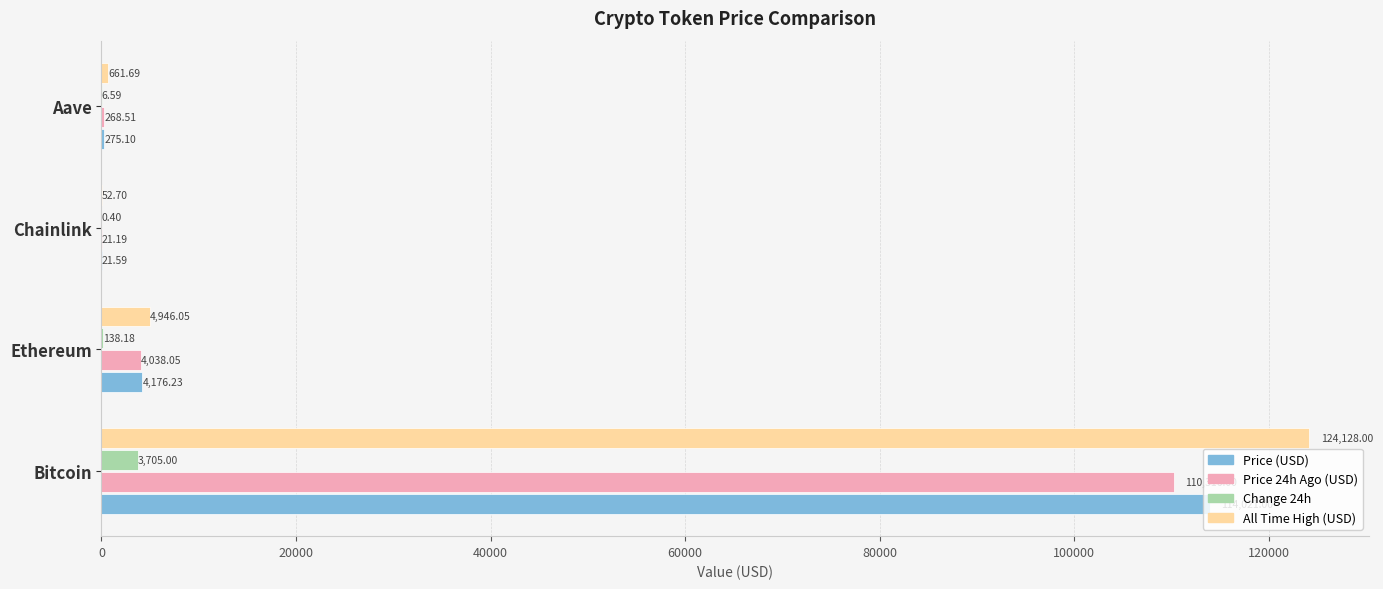

Which series has the largest total across all categories?

All Time High (USD)